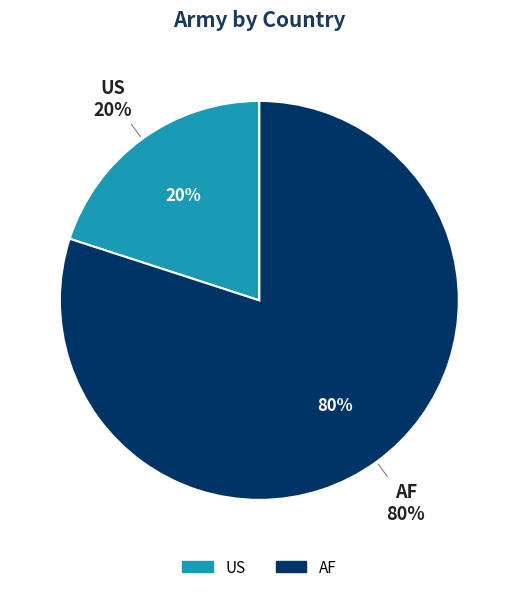

Which slice is the smallest?

US